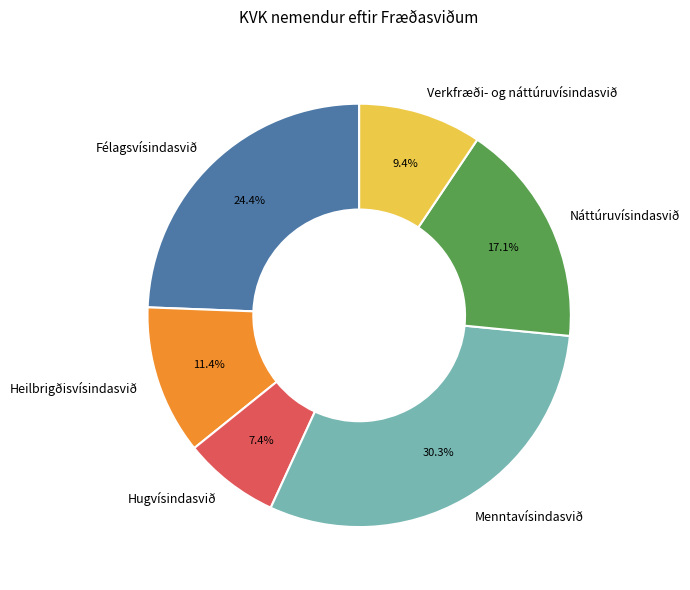

To the nearest percent, what is the difference between the Menntavísindasvið and Hugvísindasvið slice percentages?

23%